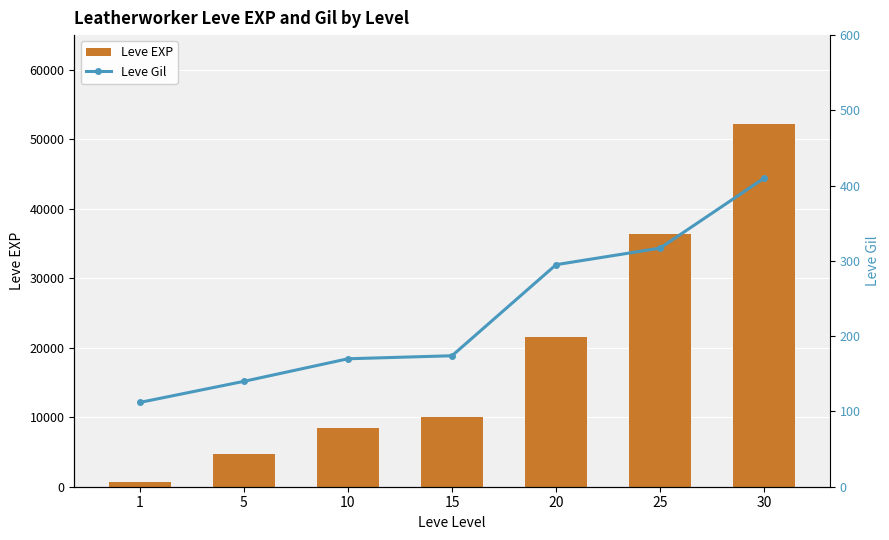

Reading right to left, transcribe all the data shown in this chart.

Leve EXP: 30=52220	25=36390	20=21600	15=10100	10=8430	5=4660	1=630
Leve Gil: 30=410	25=317	20=295	15=174	10=170	5=140	1=112